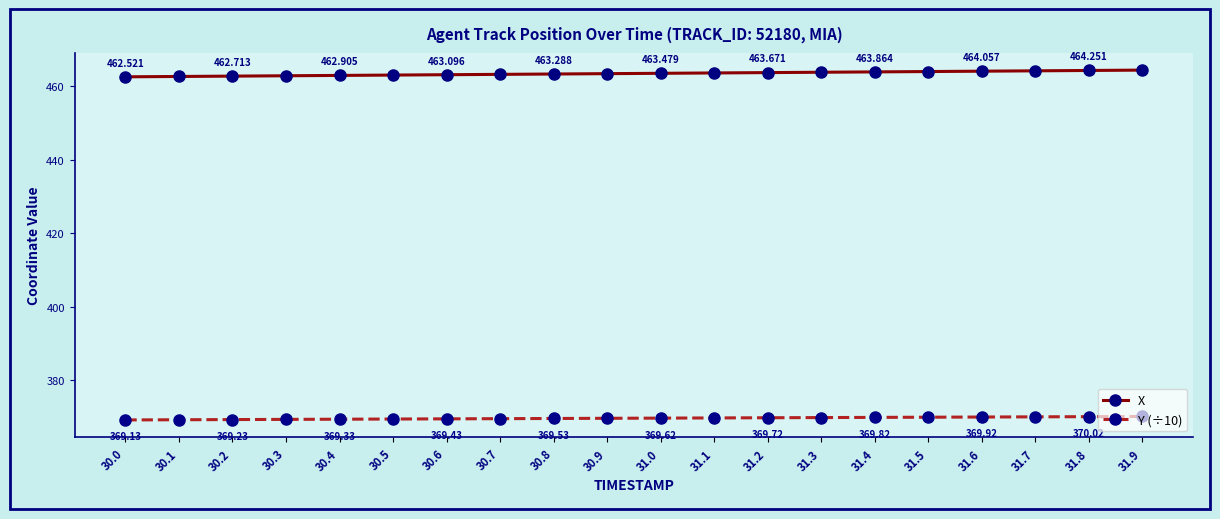

What is the difference between the highest and lowest values at 30.3?

93.5